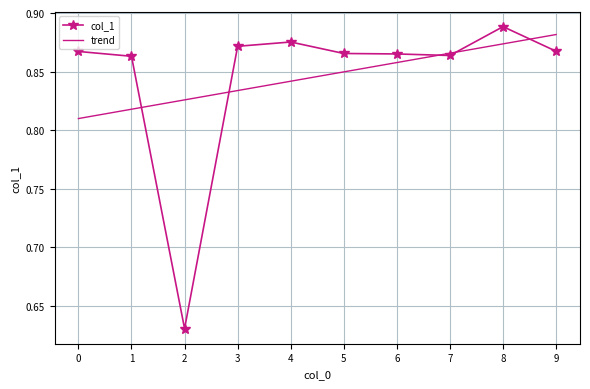

Which category has the highest value in the trend series?

9